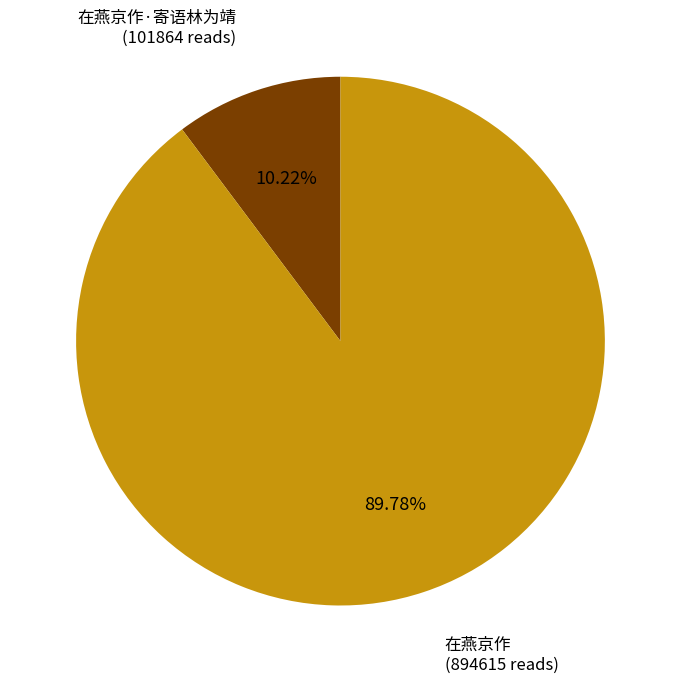

Is there a majority slice in this chart?

Yes